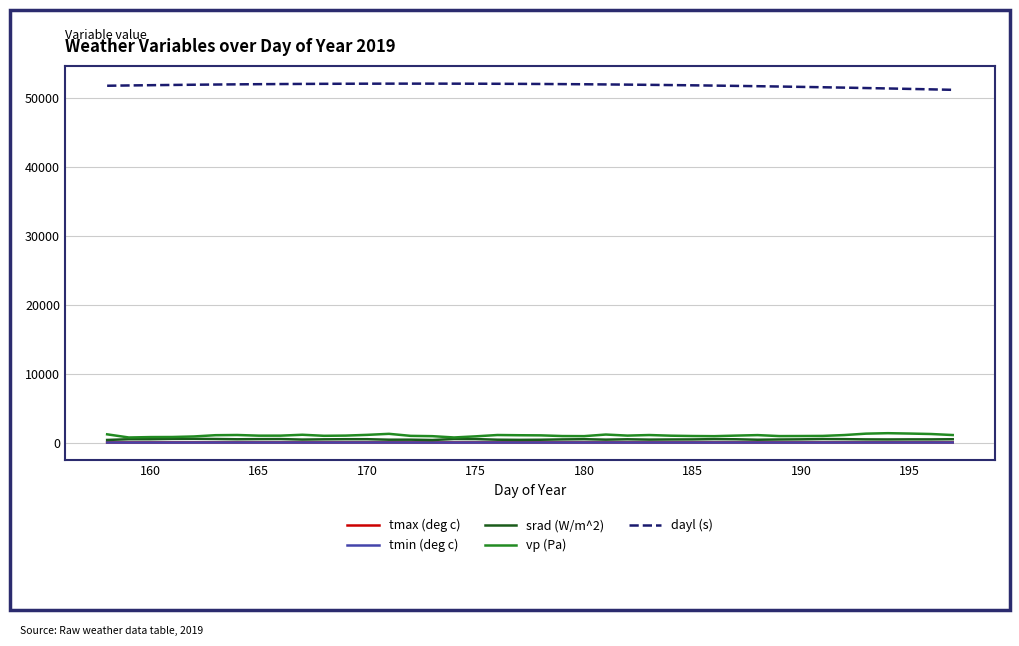

True or false: tmax (deg c) and dayl (s) cross at least once.

False